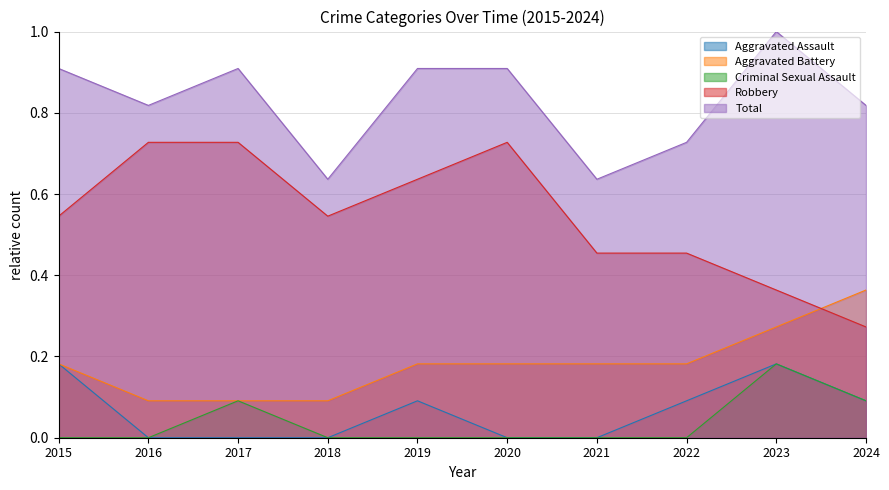

Where is Total nearest to the value 0?

2018